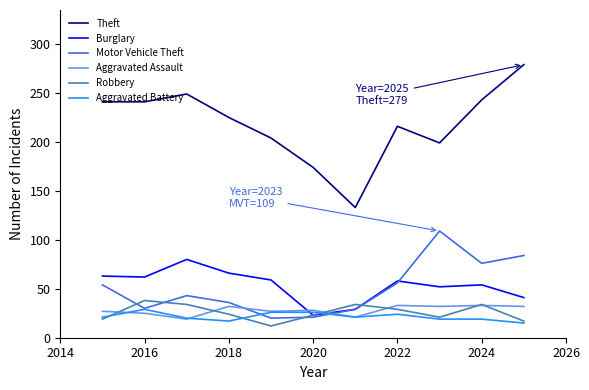

Which series has the largest total across all categories?

Theft